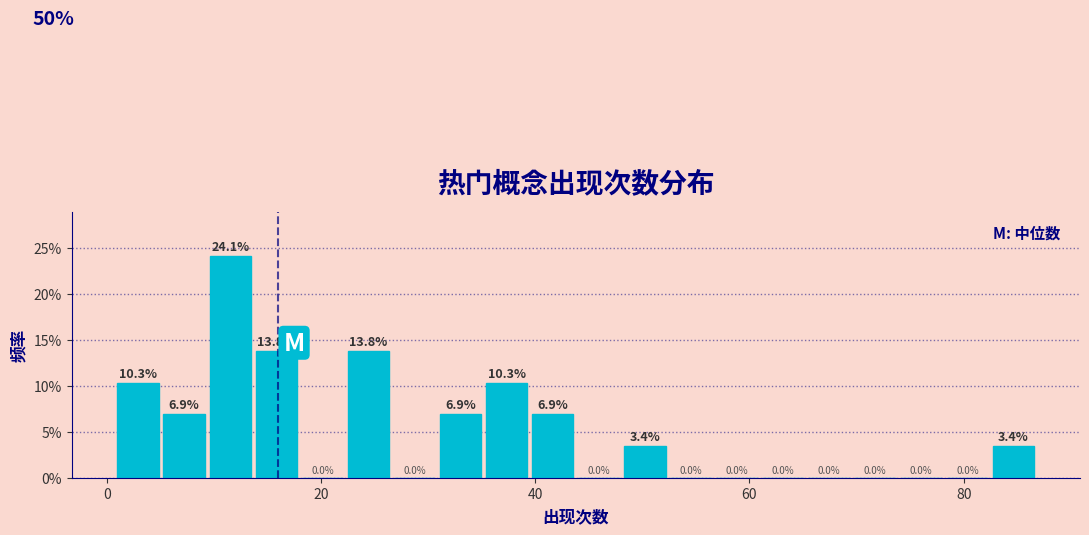

Around what value on the x-axis is the tallest bar? Give the approximate position of its centre, as read against the axis.

12